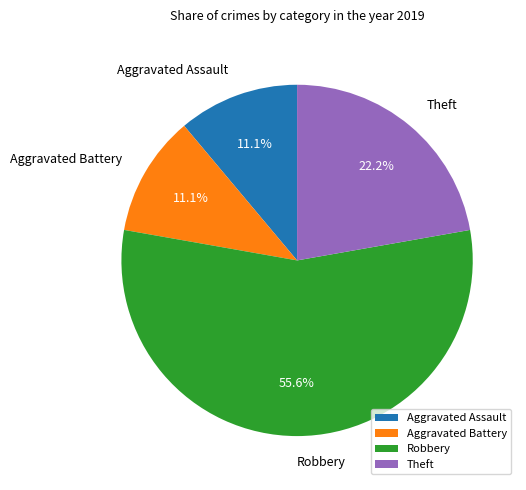

To the nearest percent, what is the average slice percentage?

25%